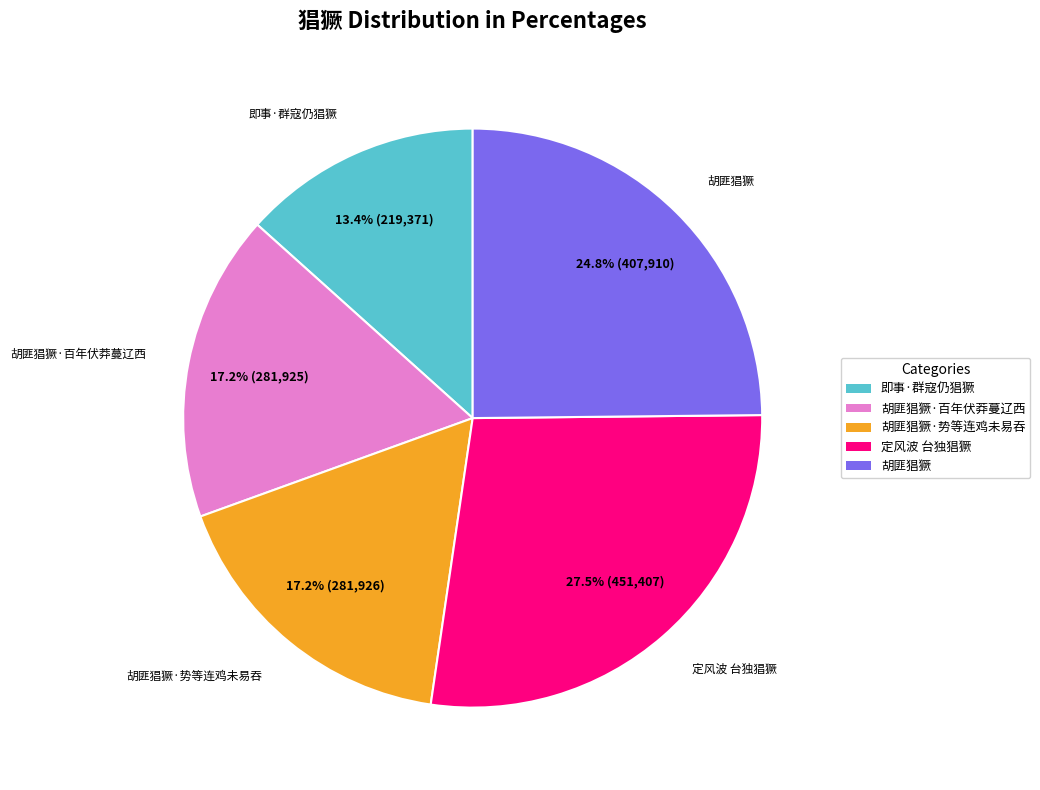

Which has a higher value, 胡匪猖獗·势等连鸡未易吞 or 即事·群寇仍猖獗?

胡匪猖獗·势等连鸡未易吞